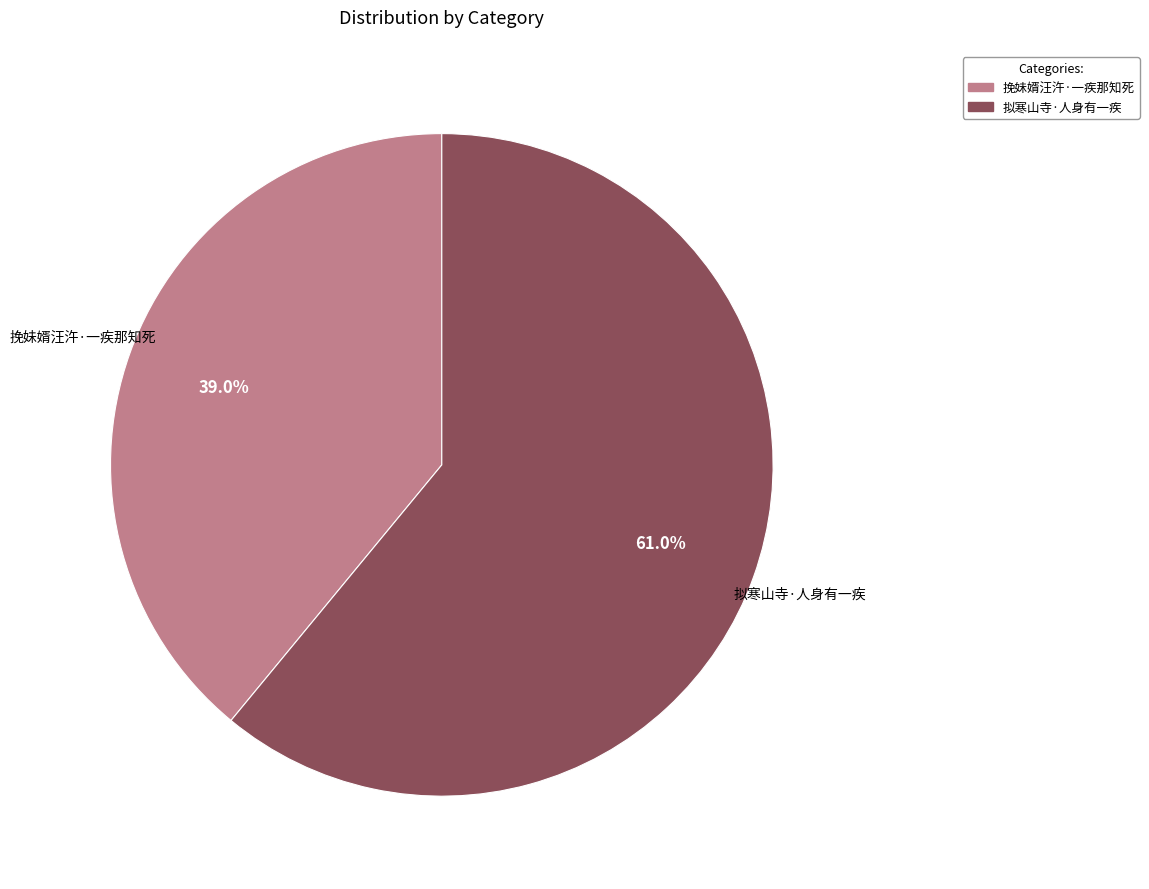

Combined, do 拟寒山寺·人身有一疾 and 挽妹婿汪汻·一疾那知死 account for over 50%?

Yes